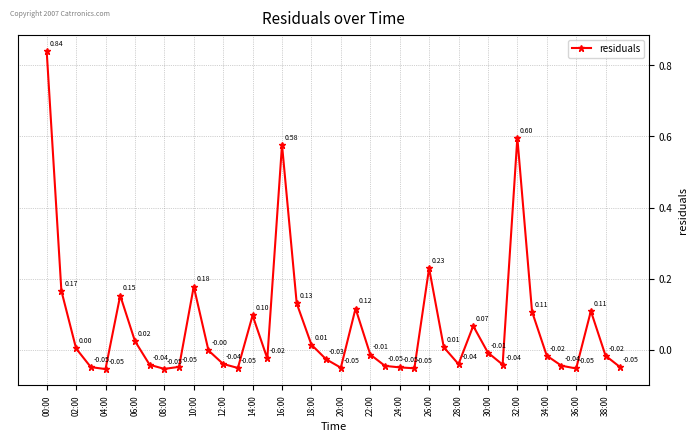

What is the sum of all values?

2.6